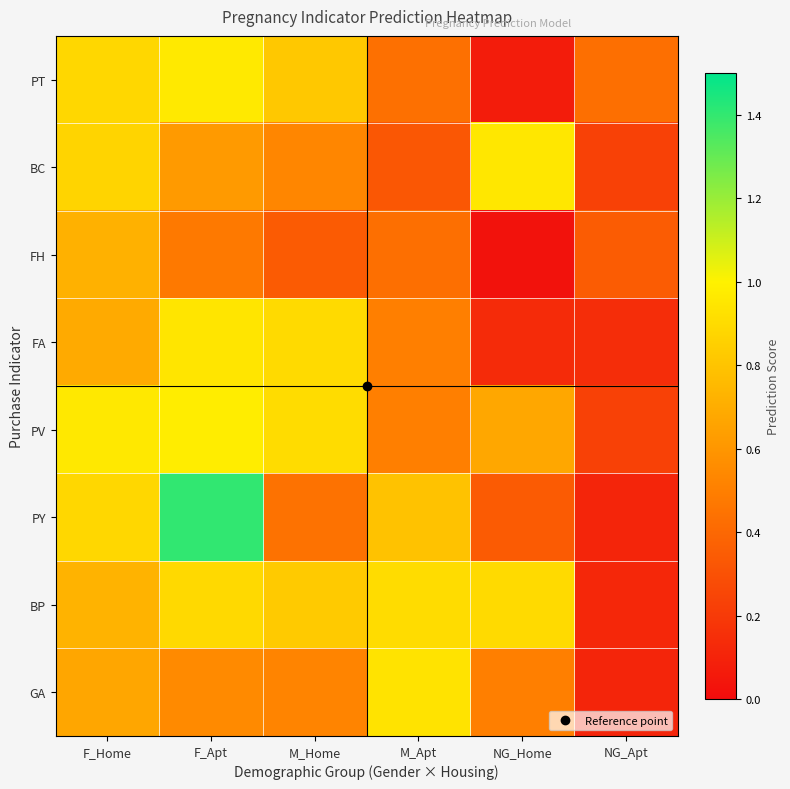

Which category has the highest value across all series?

F_Apt